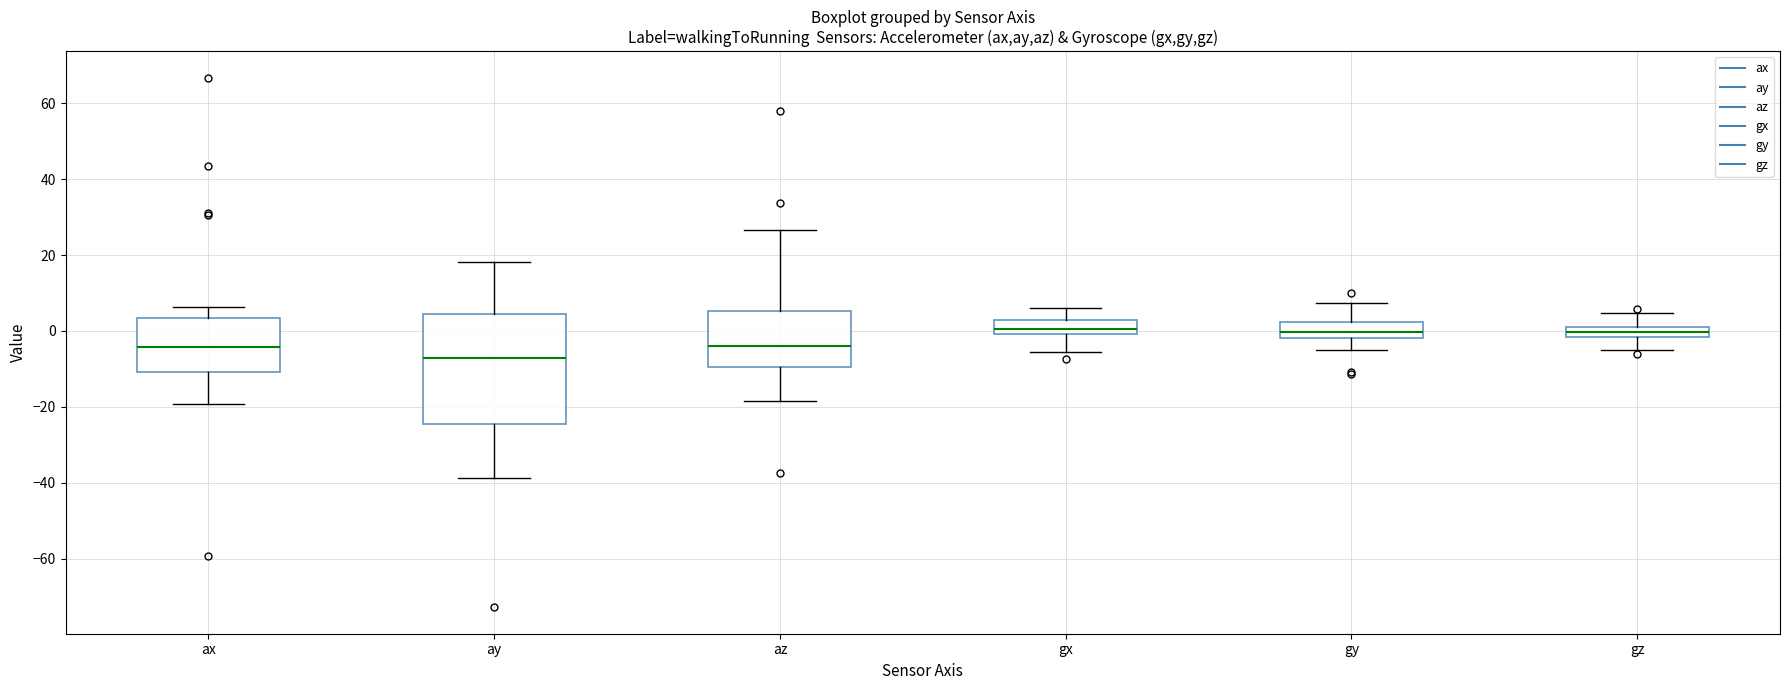

Which box is the tallest, from its lower edge to its upper edge?

ay